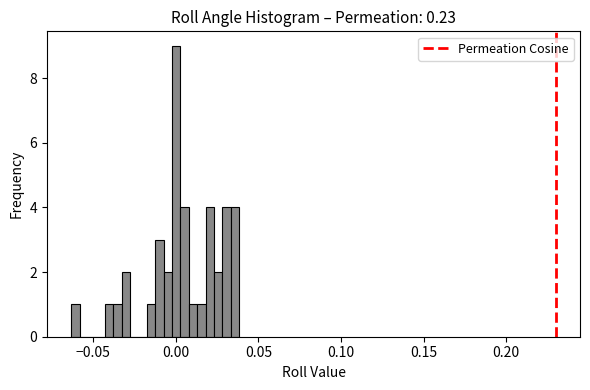

Around what value on the x-axis is the tallest bar? Give the approximate position of its centre, as read against the axis.

0.000